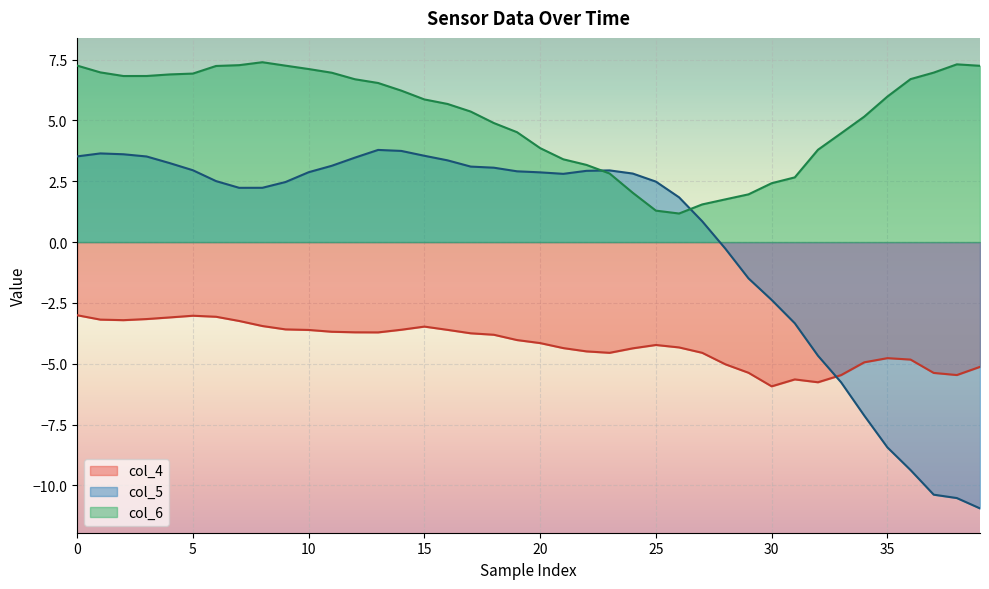

The value of col_5 at 13 is 3.8. True or false?

True